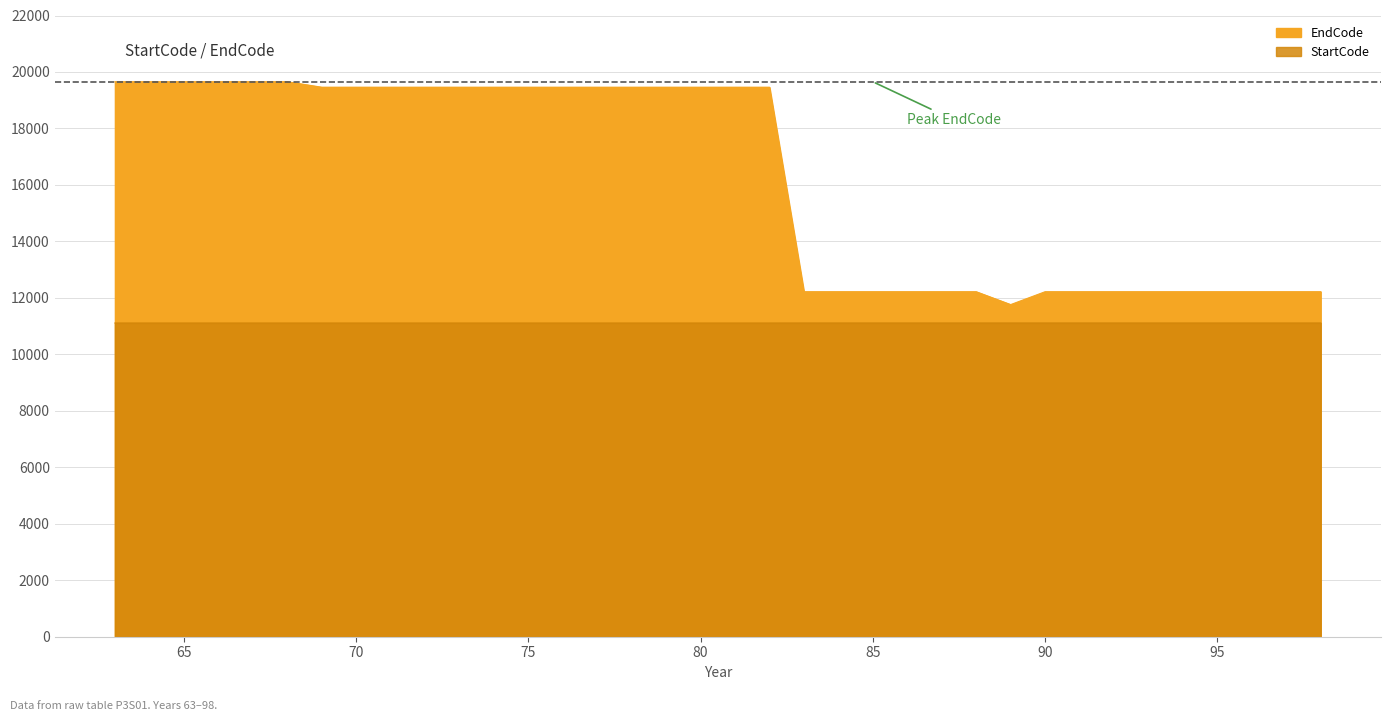

Rank the categories by StartCode value from highest to lowest.

83, 84, 85, 86, 87, 88, 89, 90, 91, 92, 93, 94, 95, 96, 97, 98, 63, 64, 65, 66, 67, 68, 69, 70, 71, 72, 73, 74, 75, 76, 77, 78, 79, 80, 81, 82